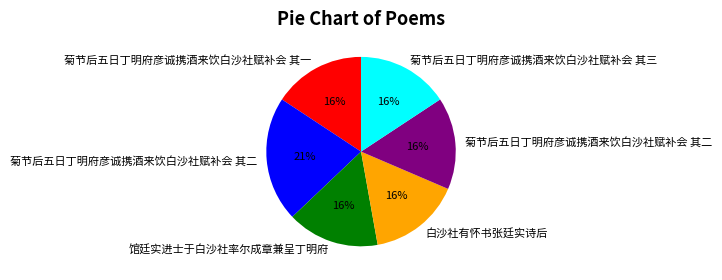

How many slices are in this pie chart?

6